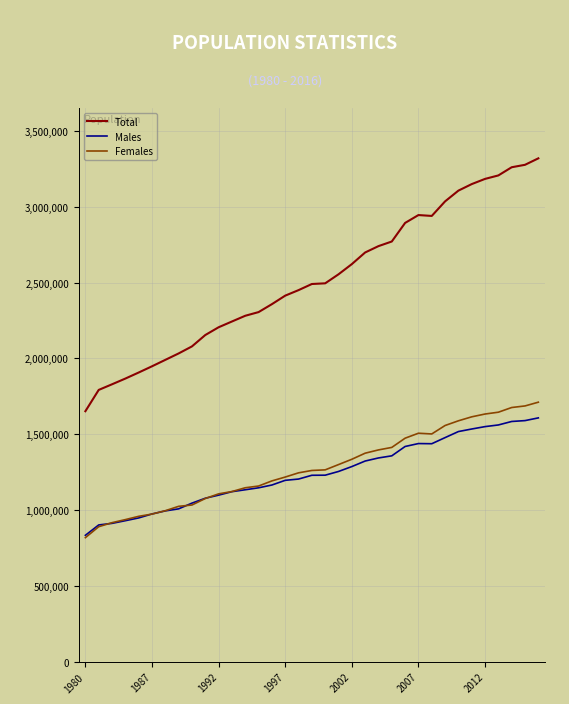

What is the difference between the maximum and second lowest values in the Total series?

1526600